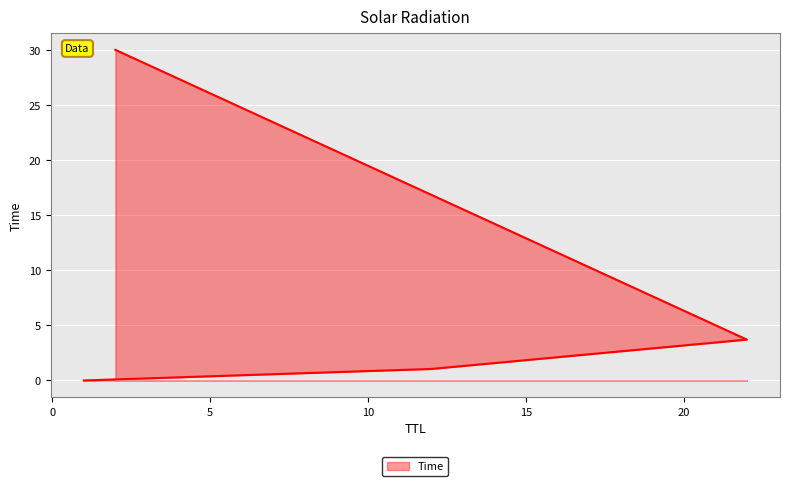

What is the difference between the values at 12 and 2?

29.0